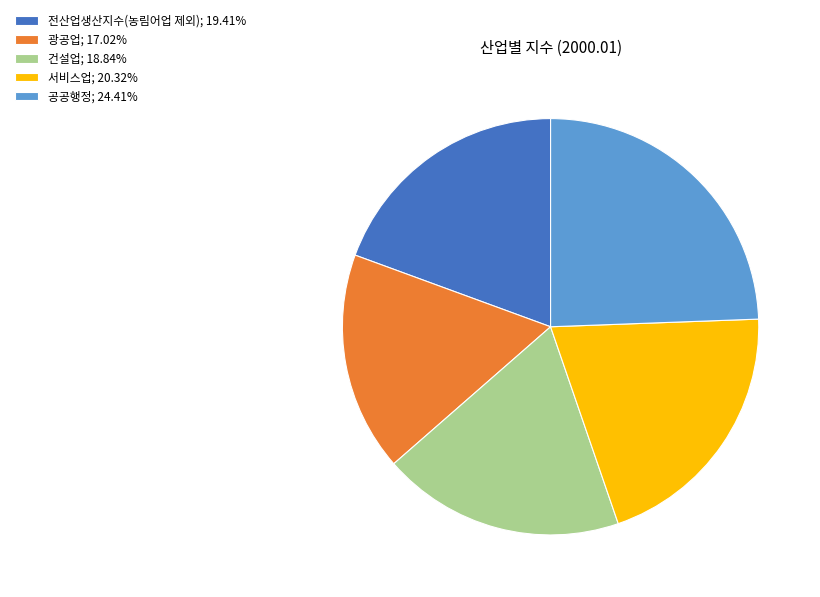

Between 서비스업 and 공공행정, which is larger?

공공행정